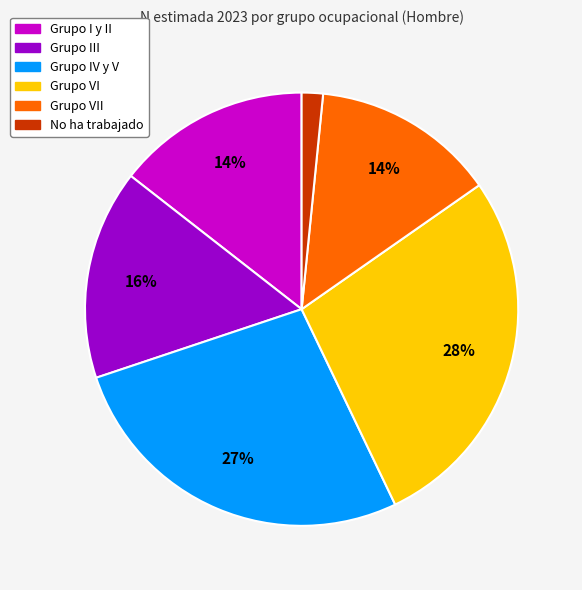

Which has a higher value, Grupo VII or No ha trabajado?

Grupo VII